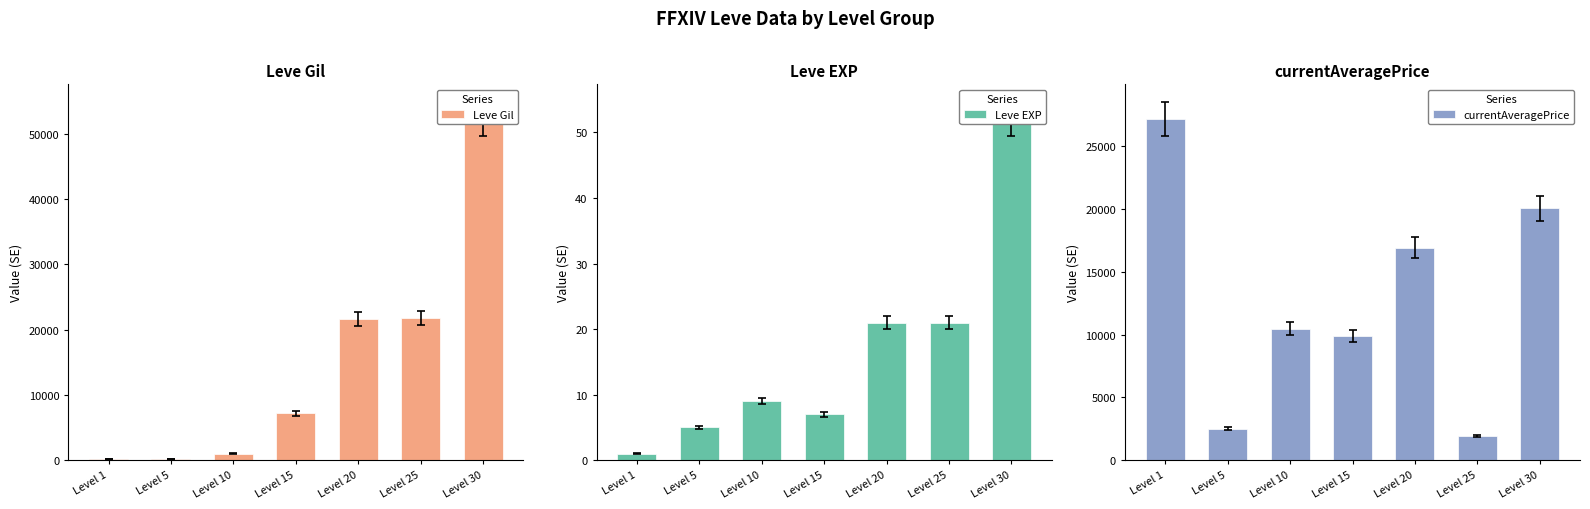

Reading left to right, transcribe all the data shown in this chart.

Leve Gil: 160	220	990	7170	21600	21830	52220
Leve EXP: 1	5	9	7	21	21	52
currentAveragePrice: 27128	2507	10450	9904	16898	1938	20053